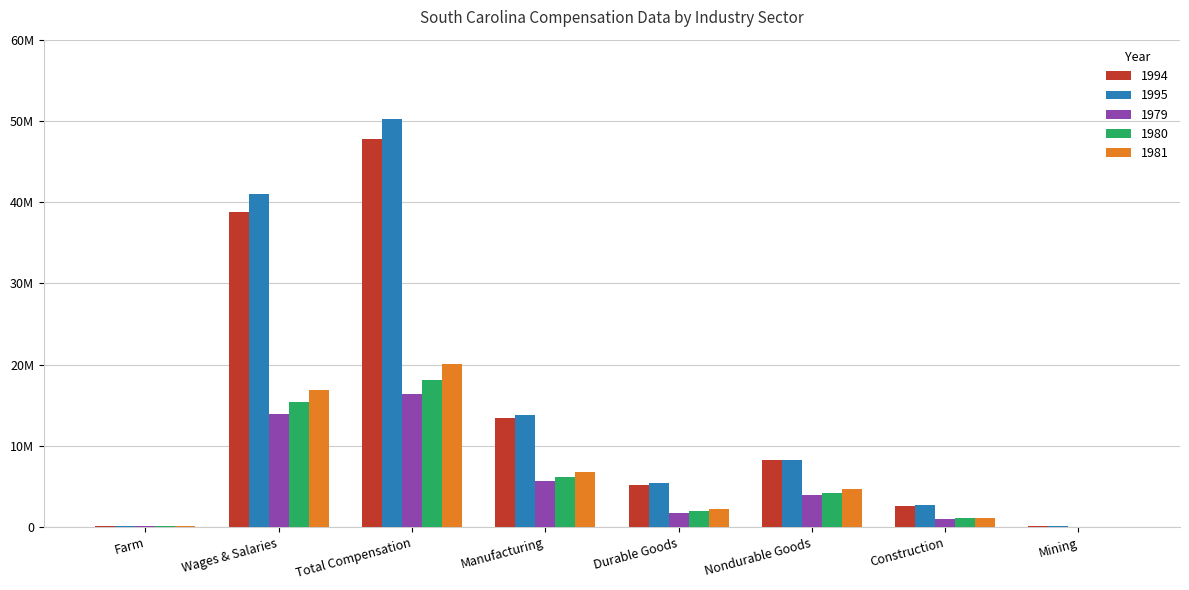

What are all the series names shown in the legend?

1994, 1995, 1979, 1980, 1981